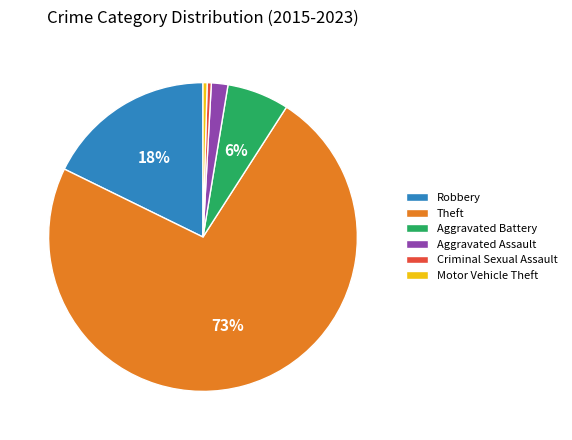

Which slice is the largest?

Theft